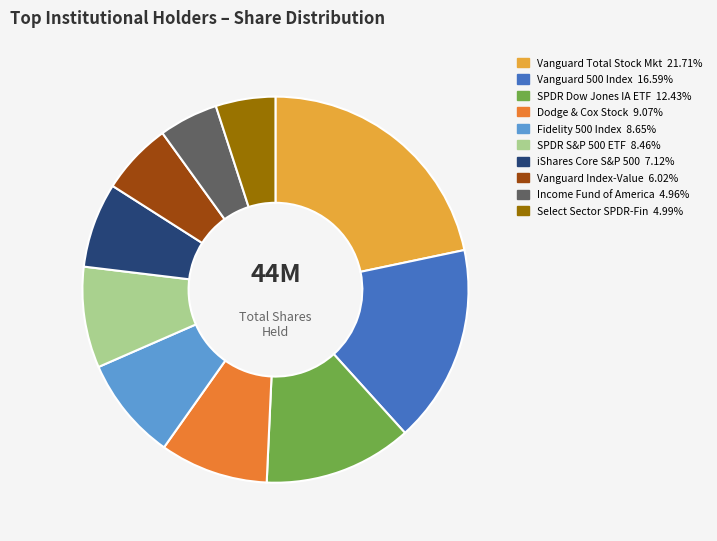

How many segments does this pie chart have?

10